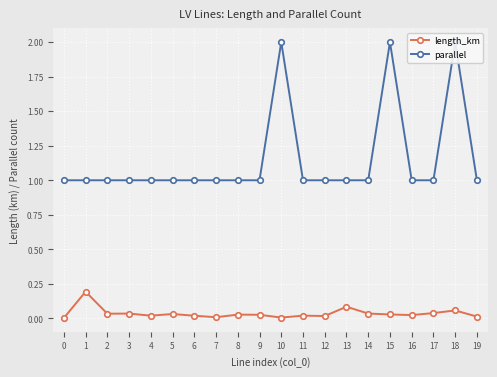

Which series has the largest range (max minus min)?

parallel